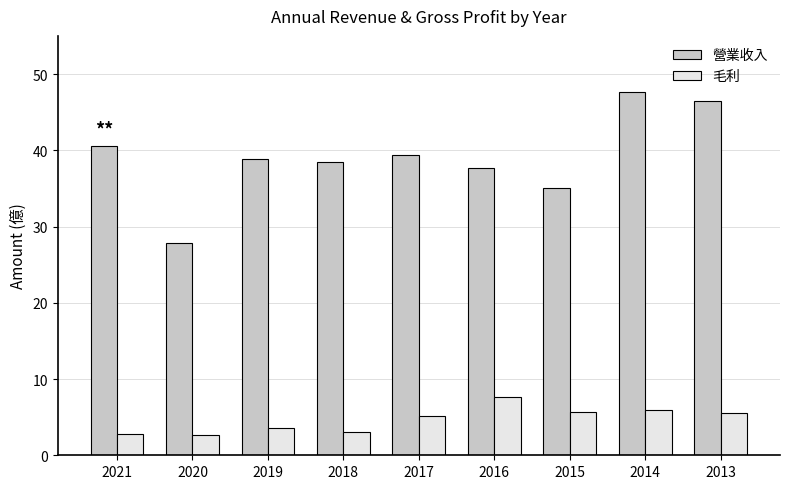

Is it true that 營業收入 equals 9.5 at 2020?

False